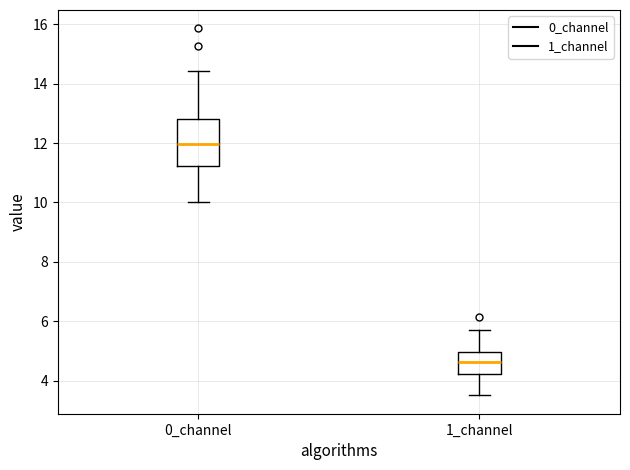

Reading left to right, transcribe this box plot: for each box, give where its median line is, the range the box spans, and where its two whiskers end, as read against the y-axis. The values are not printed on the chart, so give them approximately, as read against the axis.

0_channel: median 12.0, box 11.2 to 12.8, whiskers 10.0 to 14.4
1_channel: median 4.6, box 4.2 to 5.0, whiskers 3.6 to 5.6